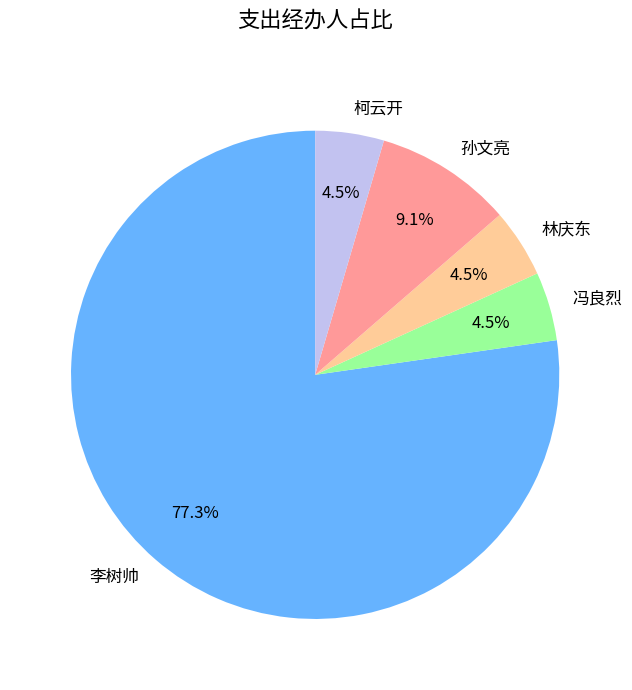

The 林庆东 slice represents 11% of the pie. True or false?

False